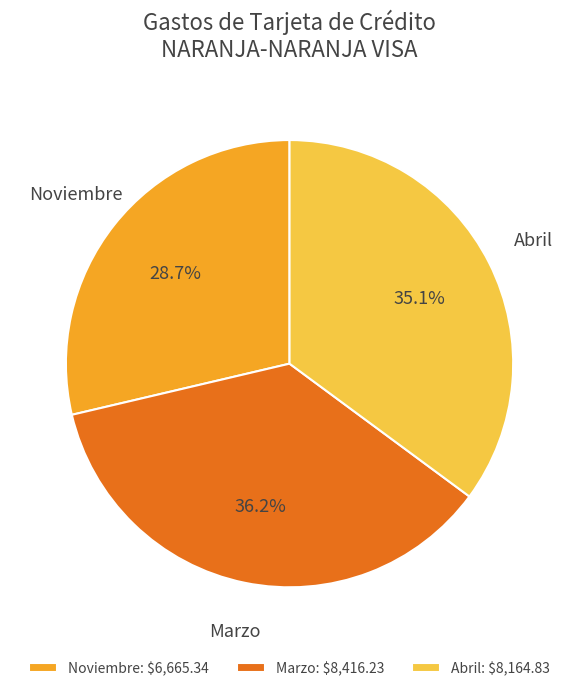

Which slice is the smallest?

Noviembre: $6,665.34